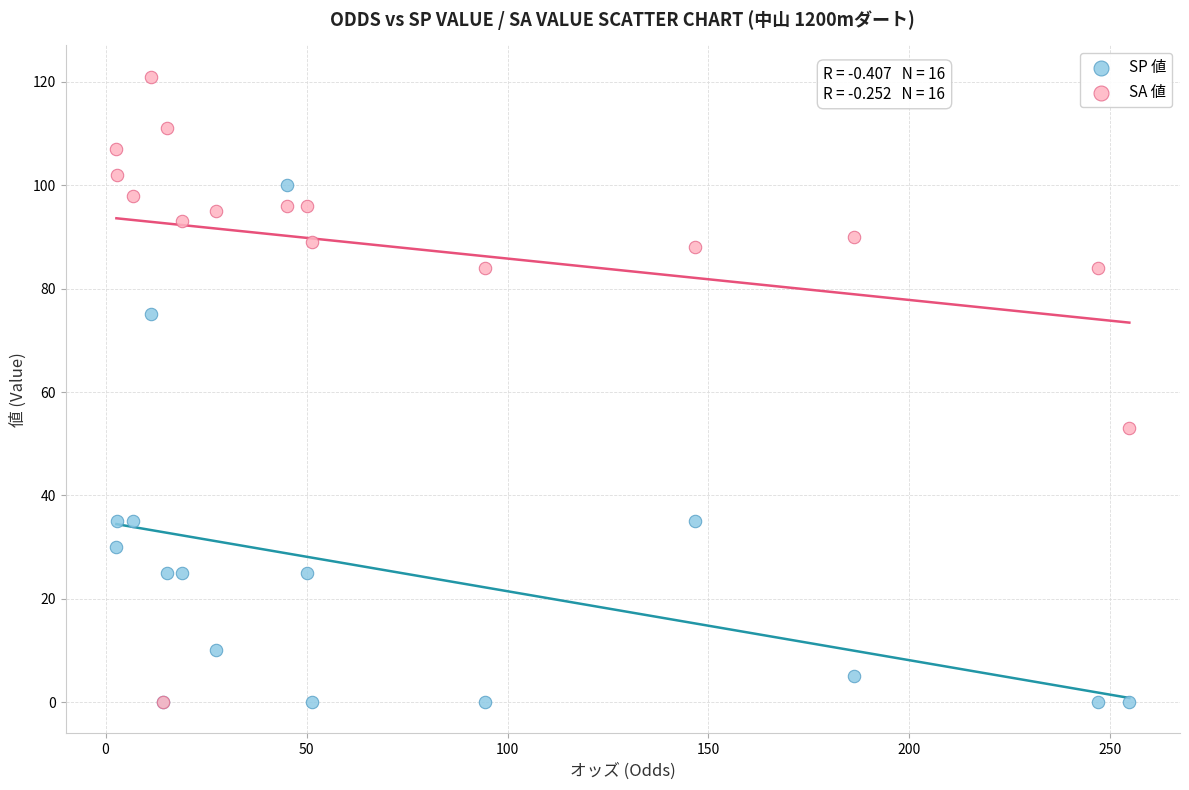

Across all series, what Y value is closest to 60?

53